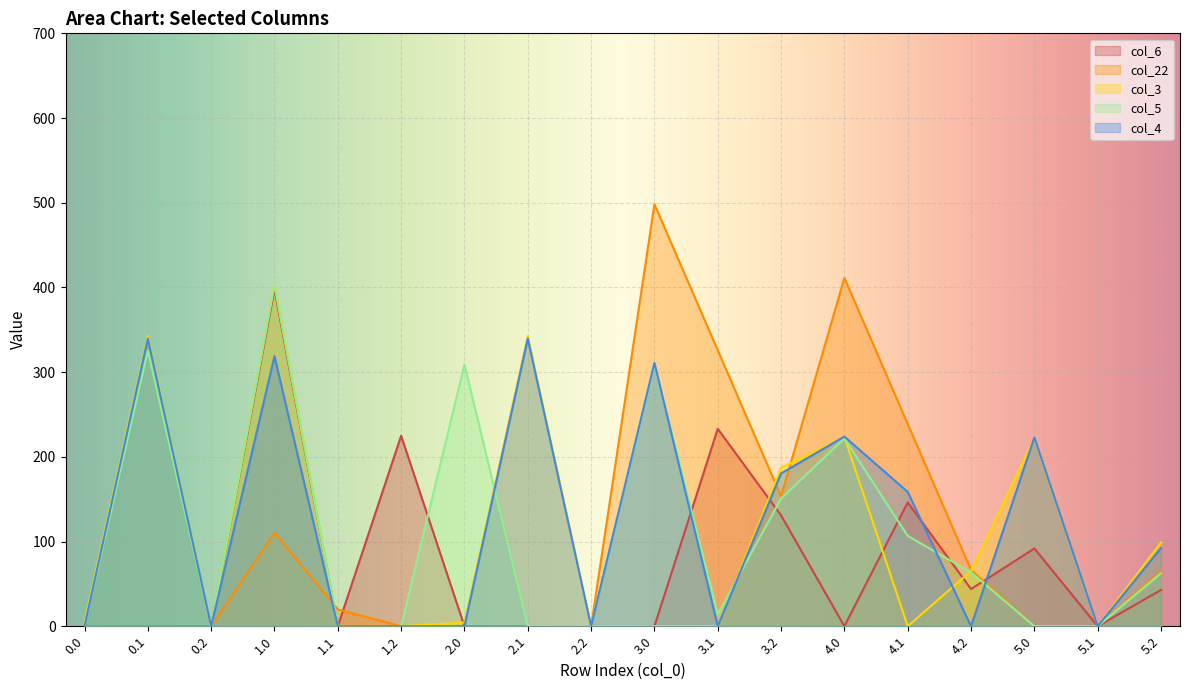

What is the maximum value for col_5?

402.8